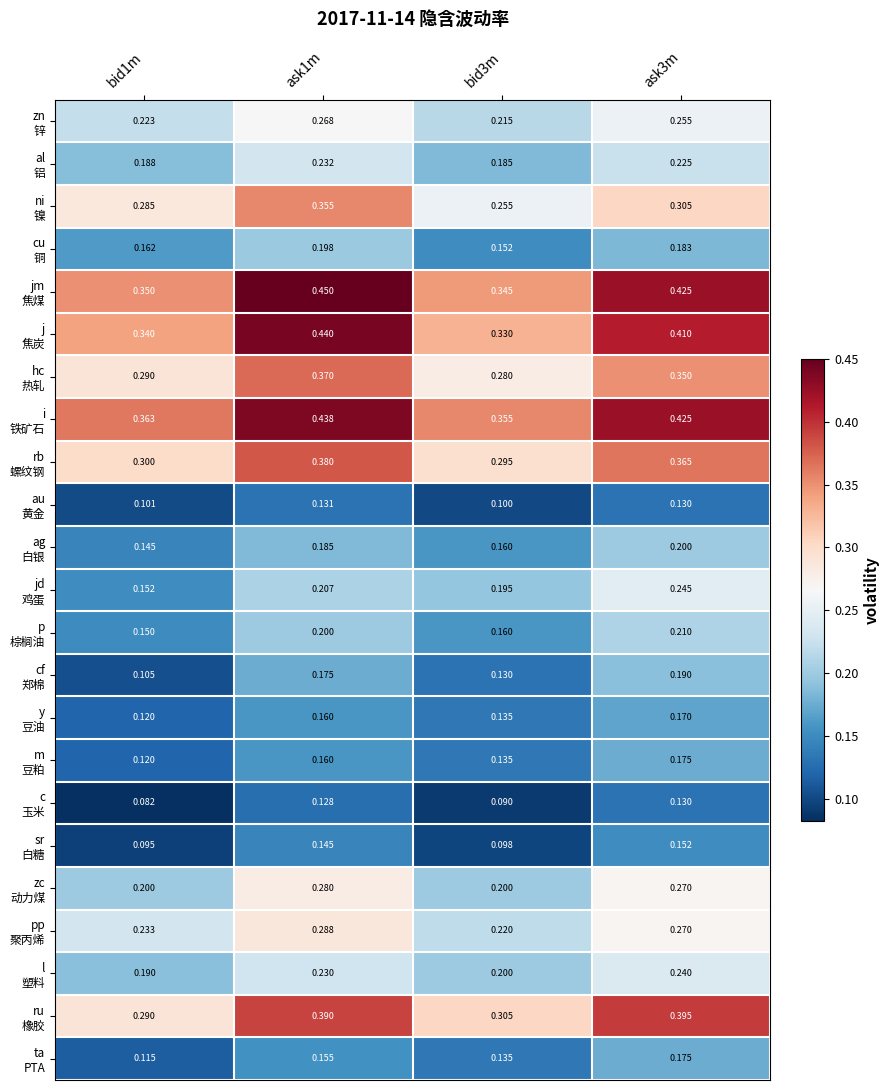

Count the number of categories in the chart.

4